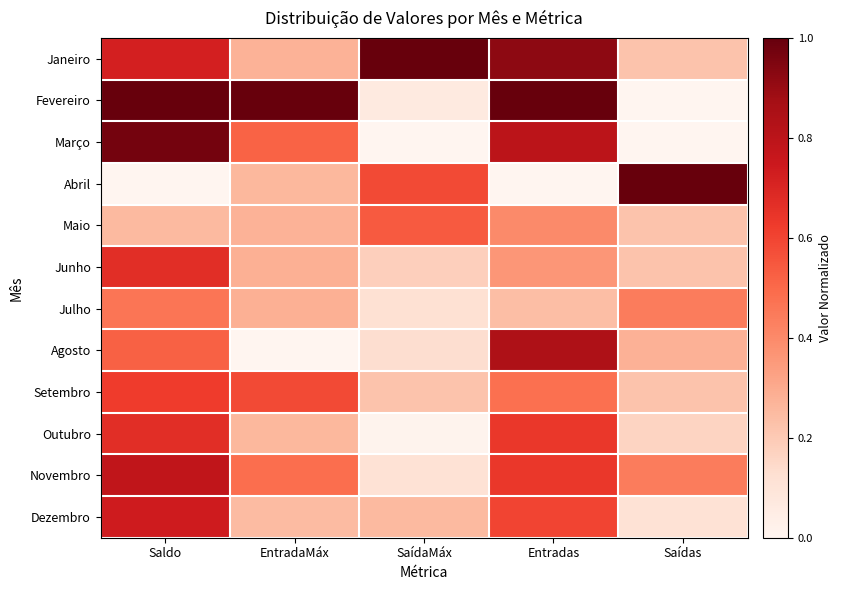

Reading left to right, transcribe all the data shown in this chart.

Janeiro: Saldo=0.7	EntradaMáx=0.3	SaídaMáx=1.0	Entradas=0.9	Saídas=0.2
Fevereiro: Saldo=1.0	EntradaMáx=1.0	SaídaMáx=0.1	Entradas=1.0	Saídas=0.0
Março: Saldo=1.0	EntradaMáx=0.5	SaídaMáx=0.0	Entradas=0.8	Saídas=0.0
Abril: Saldo=0.0	EntradaMáx=0.3	SaídaMáx=0.6	Entradas=0.0	Saídas=1.0
Maio: Saldo=0.3	EntradaMáx=0.3	SaídaMáx=0.5	Entradas=0.4	Saídas=0.2
Junho: Saldo=0.7	EntradaMáx=0.3	SaídaMáx=0.2	Entradas=0.4	Saídas=0.2
Julho: Saldo=0.5	EntradaMáx=0.3	SaídaMáx=0.1	Entradas=0.2	Saídas=0.4
Agosto: Saldo=0.5	EntradaMáx=0.0	SaídaMáx=0.1	Entradas=0.8	Saídas=0.3
Setembro: Saldo=0.6	EntradaMáx=0.6	SaídaMáx=0.2	Entradas=0.5	Saídas=0.2
Outubro: Saldo=0.7	EntradaMáx=0.3	SaídaMáx=0.0	Entradas=0.6	Saídas=0.2
Novembro: Saldo=0.8	EntradaMáx=0.5	SaídaMáx=0.1	Entradas=0.6	Saídas=0.4
Dezembro: Saldo=0.7	EntradaMáx=0.2	SaídaMáx=0.3	Entradas=0.6	Saídas=0.1